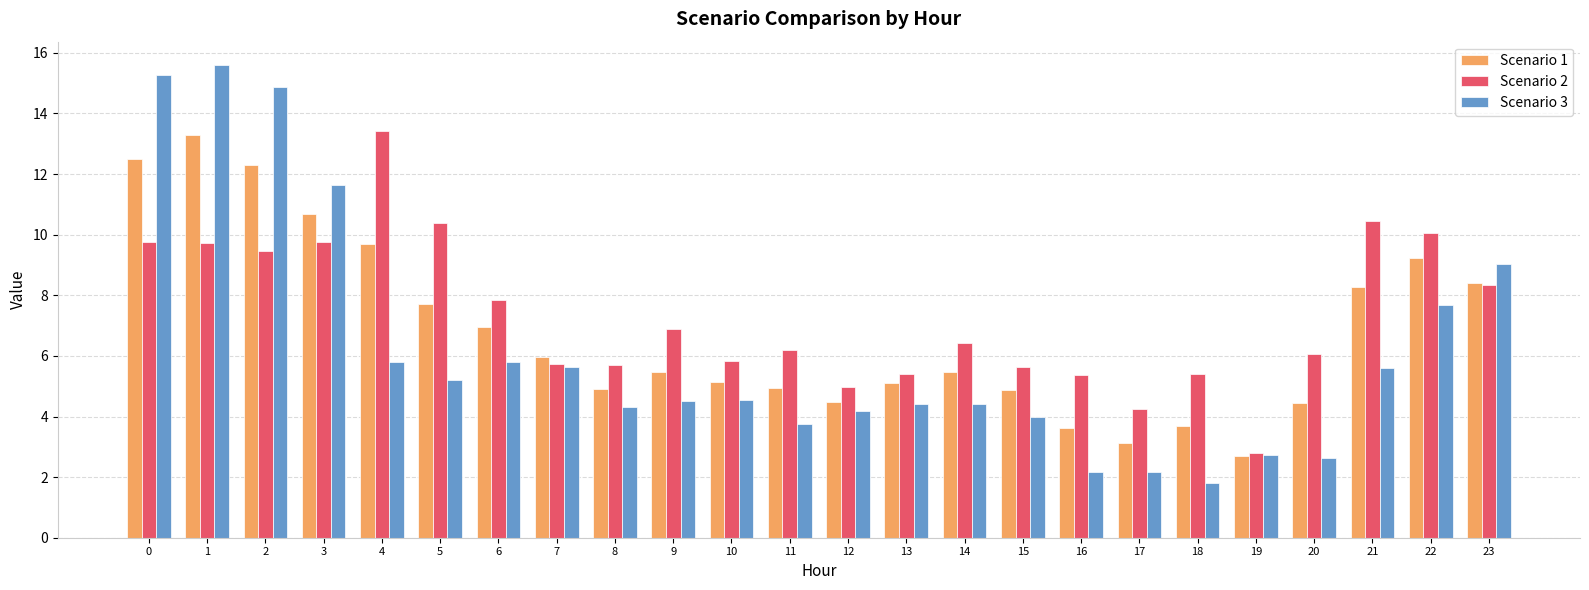

What is the average value of the Scenario 3 series?

6.2